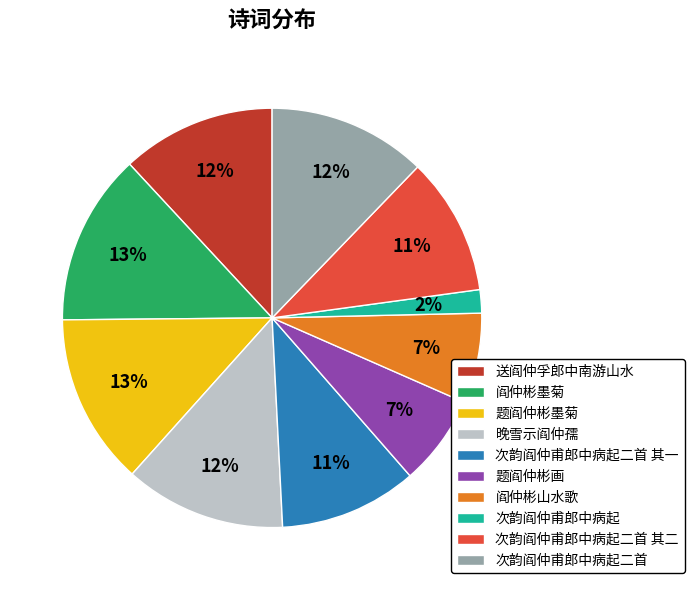

Is there any slice that represents more than half of the pie?

No